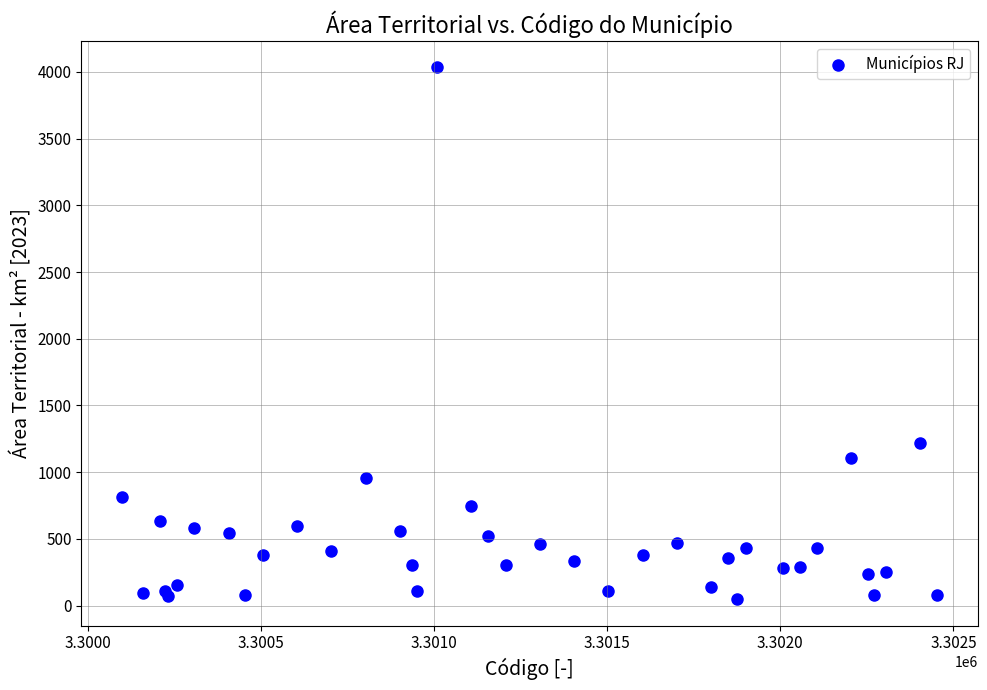

What Y value in the scatter plot is closest to 2041?

1217.0